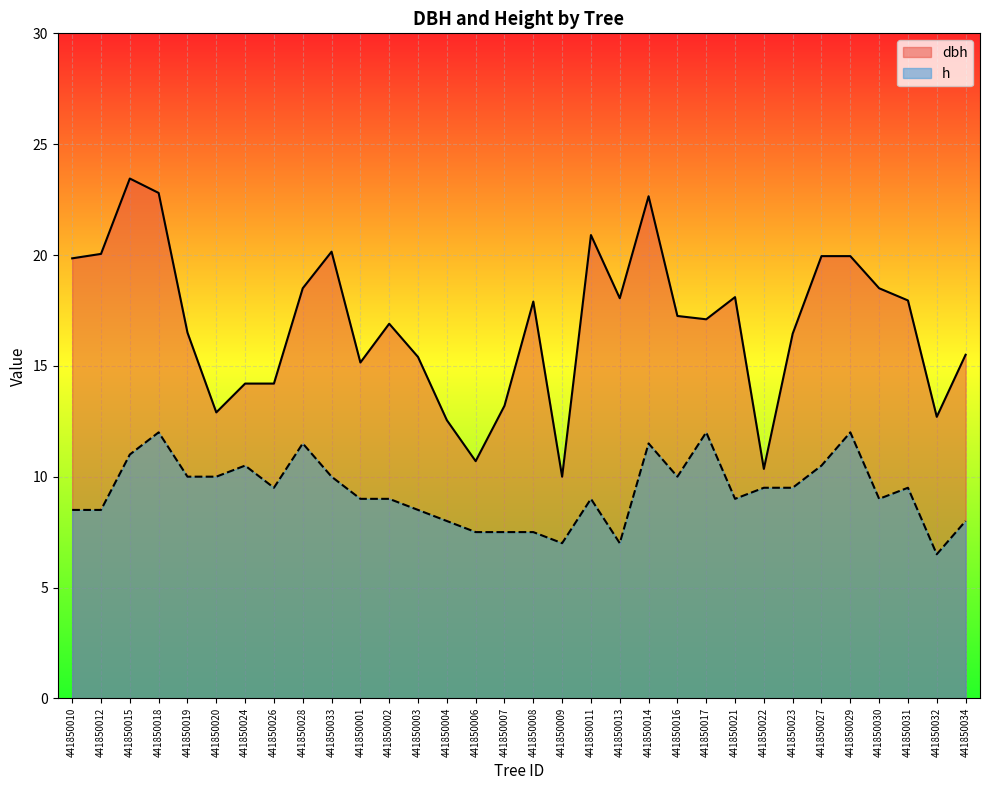

Reading right to left, list all the values displayed in this chart.

dbh: 441850034=15.5	441850032=12.7	441850031=17.9	441850030=18.5	441850029=19.9	441850027=19.9	441850023=16.4	441850022=10.3	441850021=18.1	441850017=17.1	441850016=17.2	441850014=22.6	441850013=18.1	441850011=20.9	441850009=10.0	441850008=17.9	441850007=13.2	441850006=10.7	441850004=12.6	441850003=15.4	441850002=16.9	441850001=15.2	441850033=20.1	441850028=18.5	441850026=14.2	441850024=14.2	441850020=12.9	441850019=16.5	441850018=22.8	441850015=23.4	441850012=20.1	441850010=19.9
h: 441850034=8.0	441850032=6.5	441850031=9.5	441850030=9.0	441850029=12.0	441850027=10.5	441850023=9.5	441850022=9.5	441850021=9.0	441850017=12.0	441850016=10.0	441850014=11.5	441850013=7.0	441850011=9.0	441850009=7.0	441850008=7.5	441850007=7.5	441850006=7.5	441850004=8.0	441850003=8.5	441850002=9.0	441850001=9.0	441850033=10.0	441850028=11.5	441850026=9.5	441850024=10.5	441850020=10.0	441850019=10.0	441850018=12.0	441850015=11.0	441850012=8.5	441850010=8.5